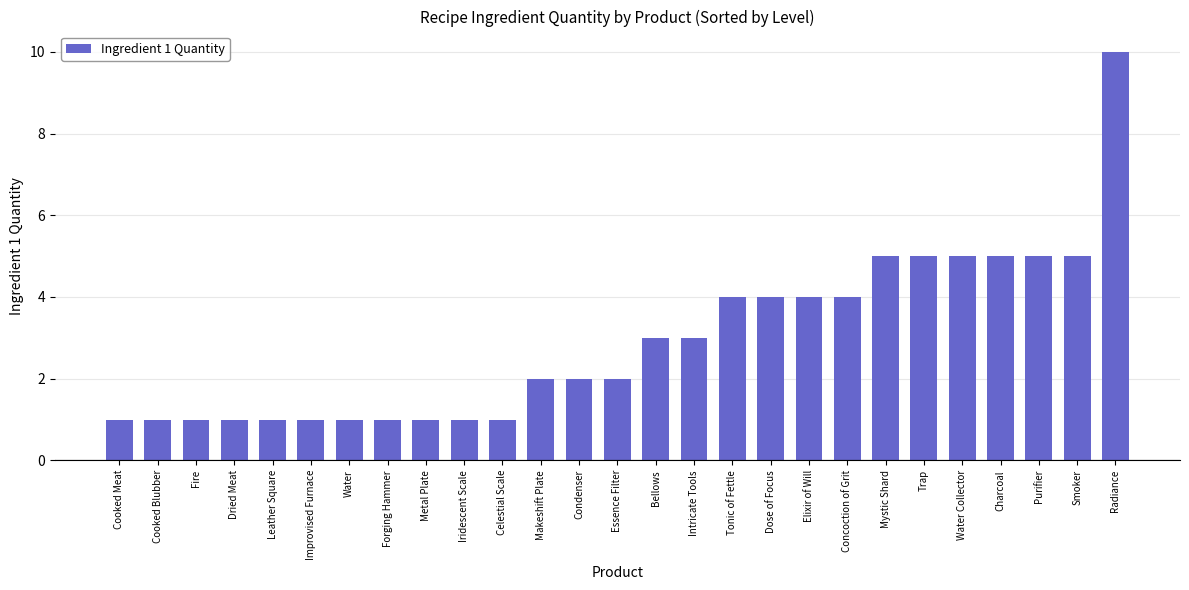

Reading left to right, extract all data points from this chart.

Cooked Meat=1	Cooked Blubber=1	Fire=1	Dried Meat=1	Leather Square=1	Improvised Furnace=1	Water=1	Forging Hammer=1	Metal Plate=1	Iridescent Scale=1	Celestial Scale=1	Makeshift Plate=2	Condenser=2	Essence Filter=2	Bellows=3	Intricate Tools=3	Tonic of Fettle=4	Dose of Focus=4	Elixir of Will=4	Concoction of Grit=4	Mystic Shard=5	Trap=5	Water Collector=5	Charcoal=5	Purifier=5	Smoker=5	Radiance=10